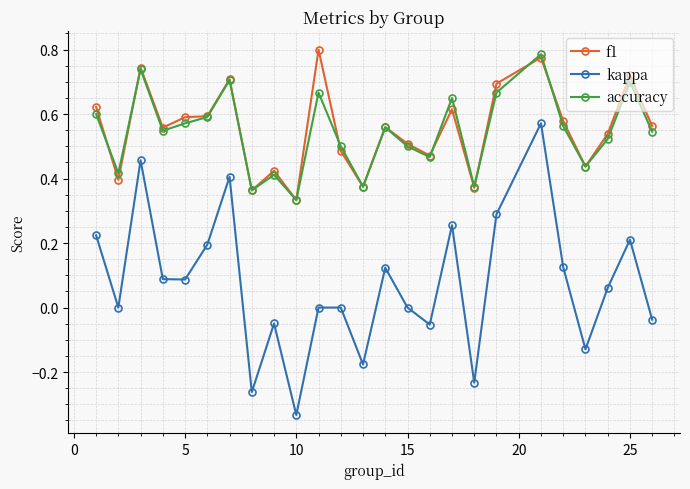

Which series has the largest range (max minus min)?

kappa